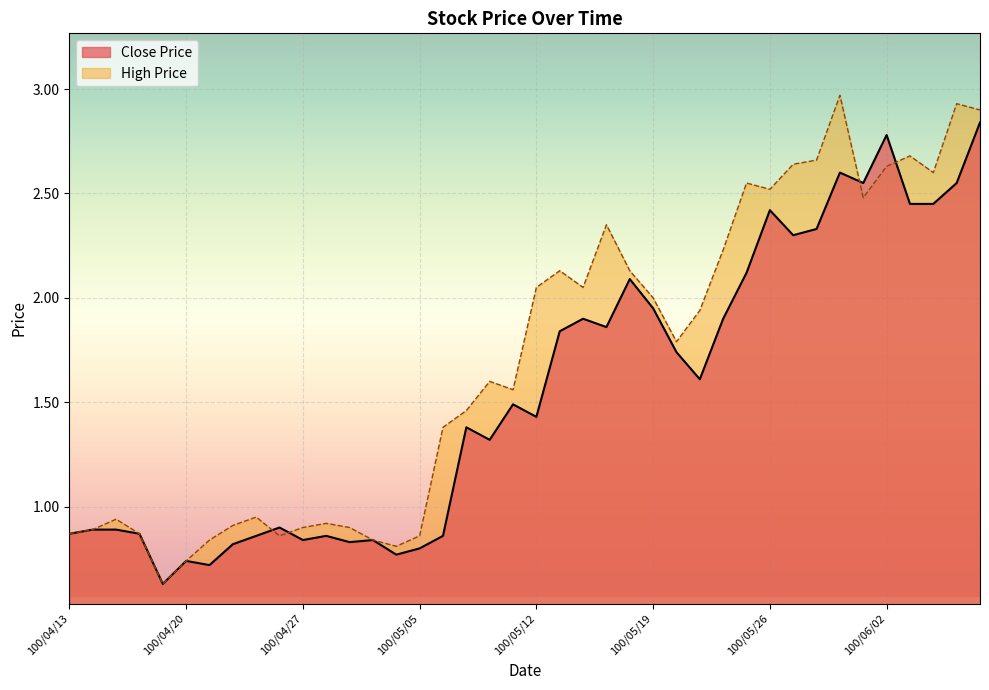

What is the total value across all series at 100/04/29?

1.7